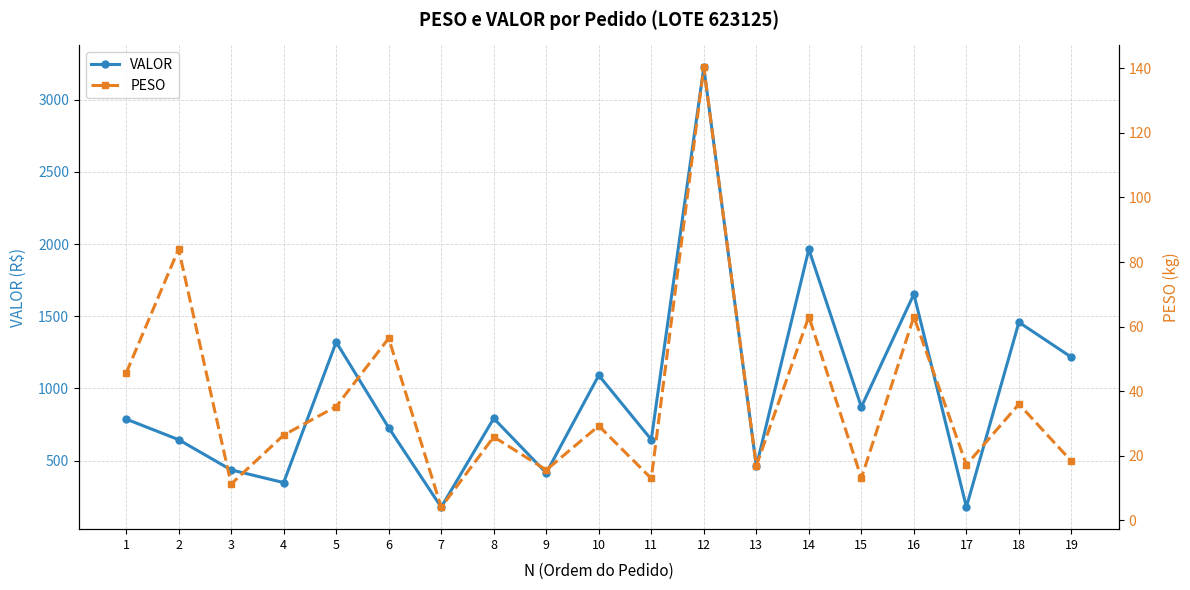

Is the value of VALOR at 11 greater than the value of PESO at 9?

Yes